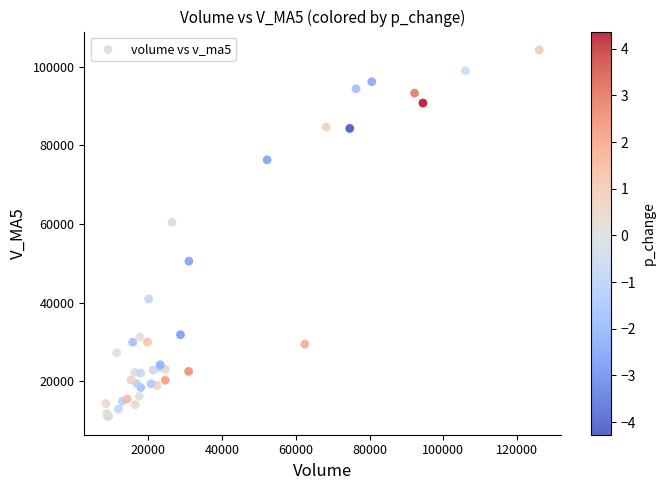

What Y value in the scatter plot is closest to 57668?

60438.0